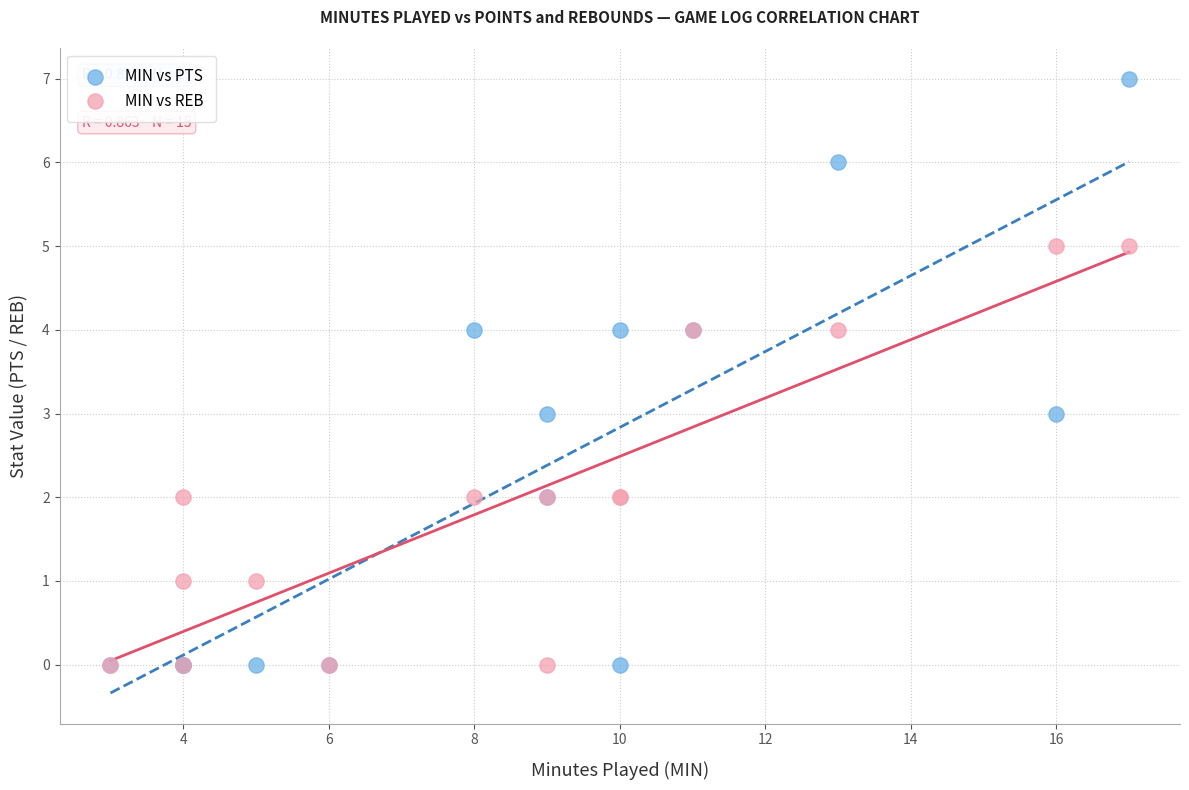

Which series contains the highest Y value?

MIN vs PTS